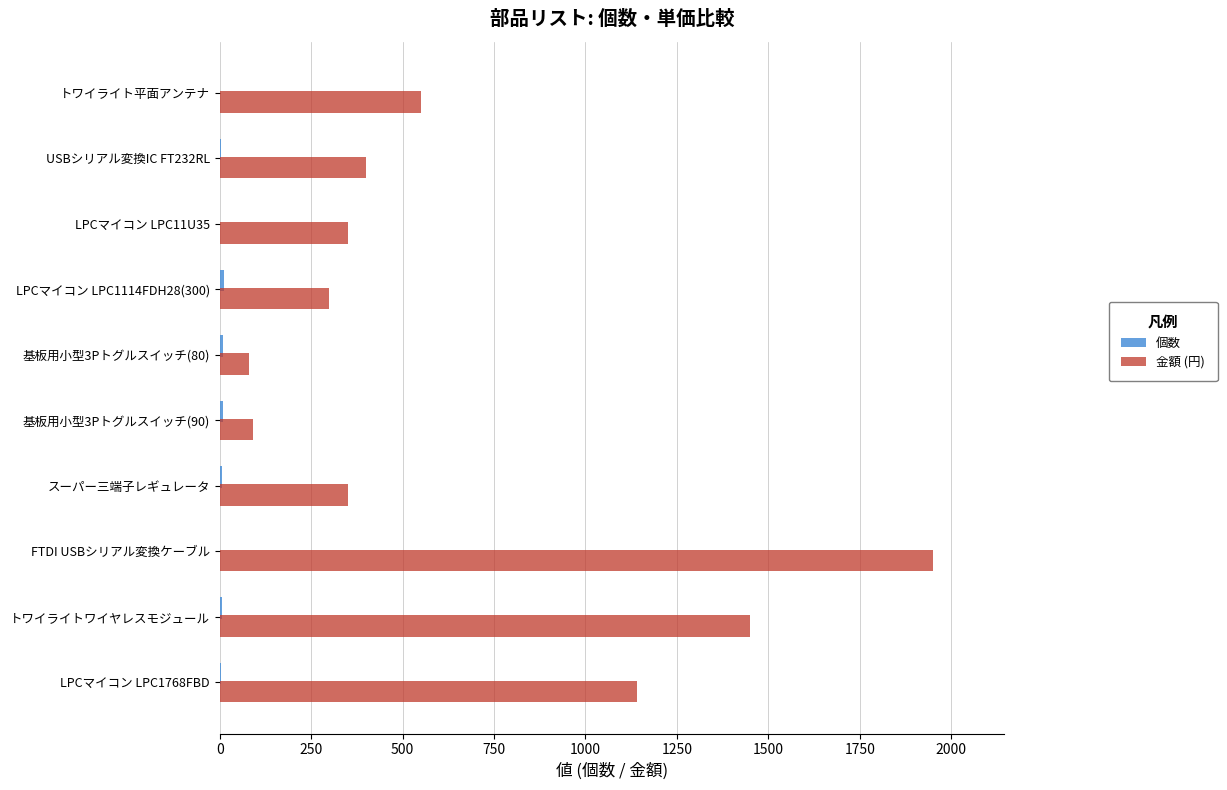

Between トワイライトワイヤレスモジュール and スーパー三端子レギュレータ, which series saw the biggest shift?

金額 (円)